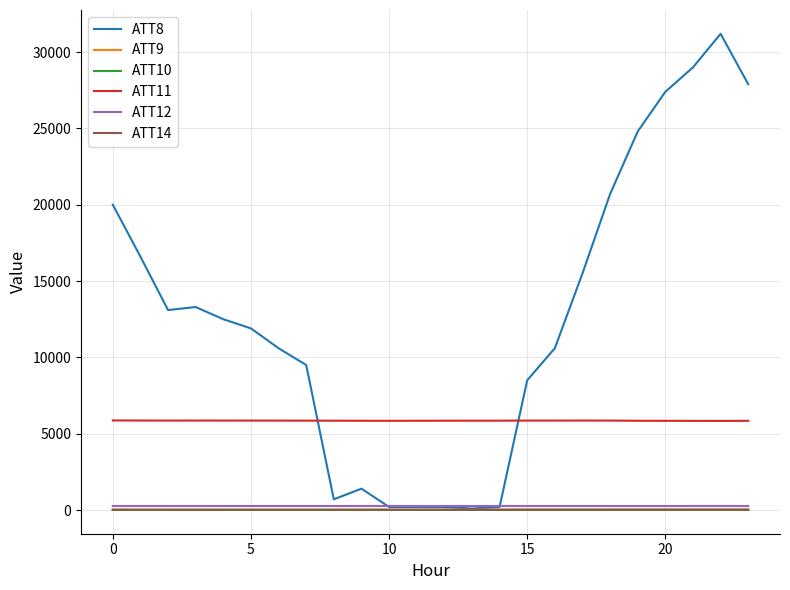

Which series has the largest total across all categories?

ATT8